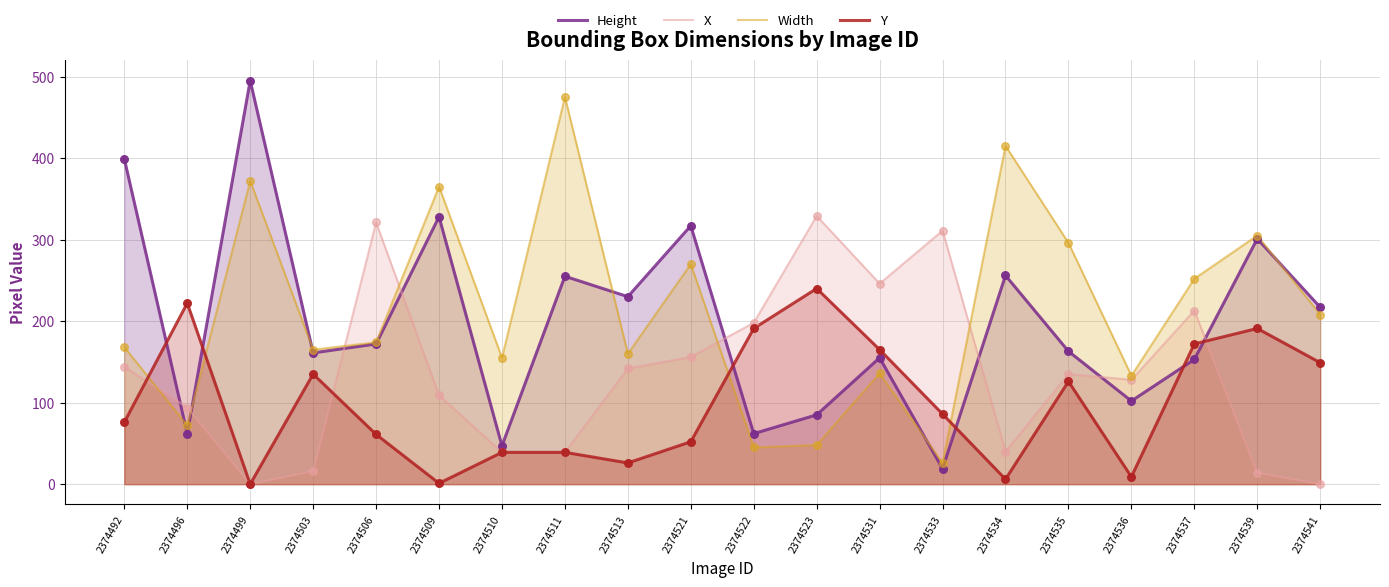

Which series has the largest Y range (max minus min)?

Height